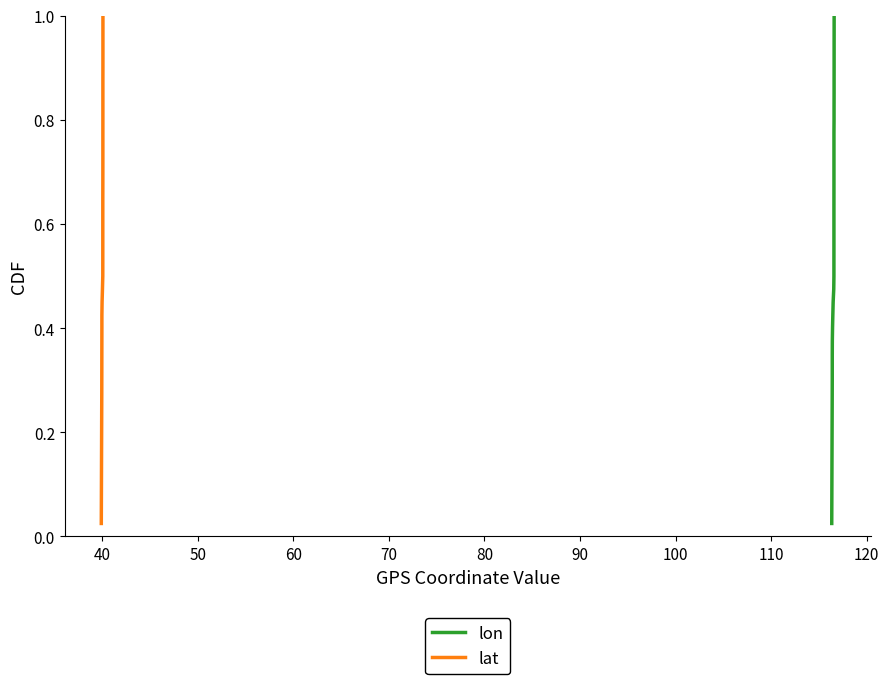

Reading right to left, extract all data points from this chart.

lon: 1.0	1.0	0.9	0.9	0.9	0.9	0.8	0.8	0.8	0.8	0.8	0.7	0.7	0.7	0.7	0.6	0.6	0.6	0.6	0.5	0.5	0.5	0.5	0.4	0.4	0.4	0.3	0.3	0.3	0.3	0.2	0.2	0.2	0.2	0.1	0.1	0.1	0.1	0.1	0.0
lat: 1.0	1.0	0.9	0.9	0.9	0.9	0.8	0.8	0.8	0.8	0.8	0.7	0.7	0.7	0.7	0.6	0.6	0.6	0.6	0.5	0.5	0.5	0.5	0.4	0.4	0.4	0.3	0.3	0.3	0.3	0.2	0.2	0.2	0.2	0.1	0.1	0.1	0.1	0.1	0.0